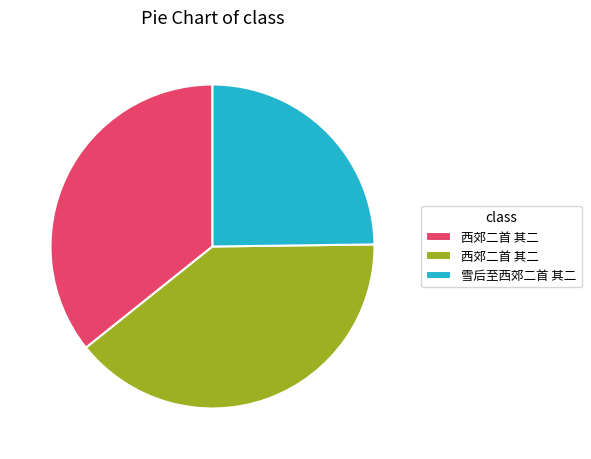

Is there a majority slice in this chart?

No